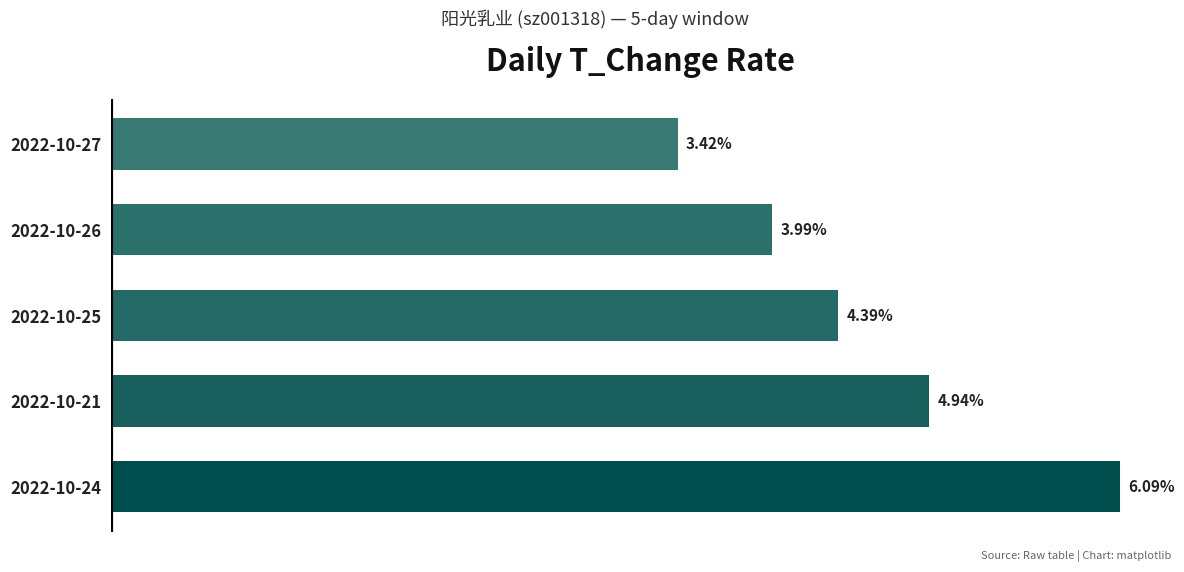

Between 2022-10-27 and 2022-10-25, which is larger?

2022-10-25